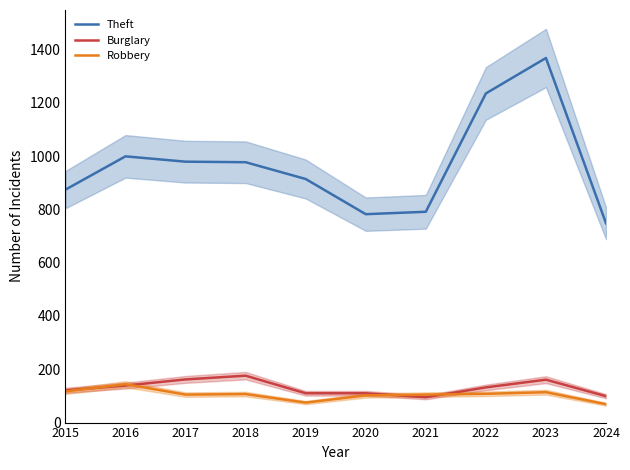

At which category does Burglary reach its first local valley?

2021